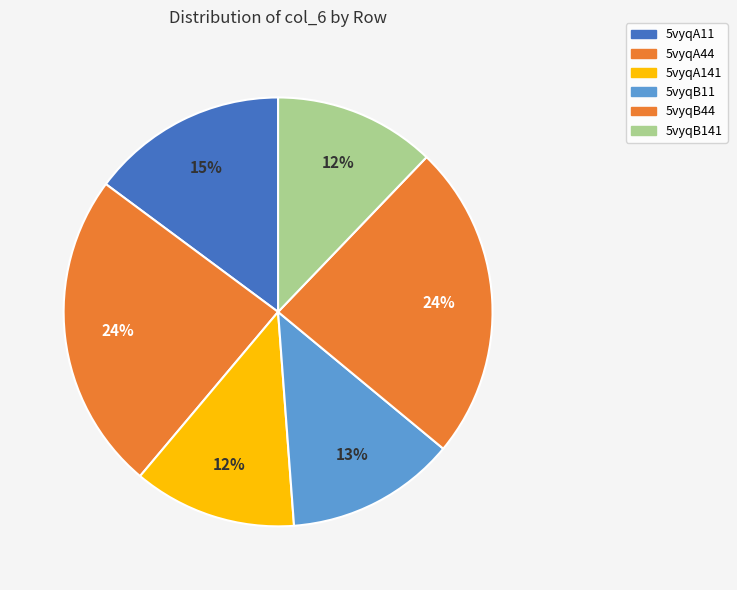

How many segments does this pie chart have?

6